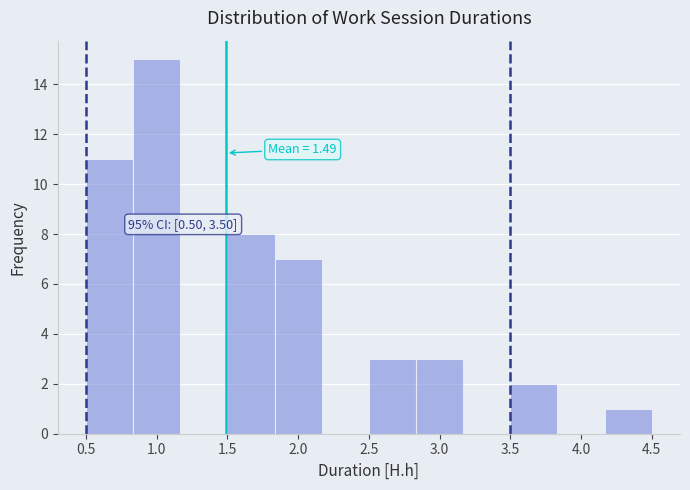

Which range on the x-axis has the tallest bar?

0.85 to 1.15